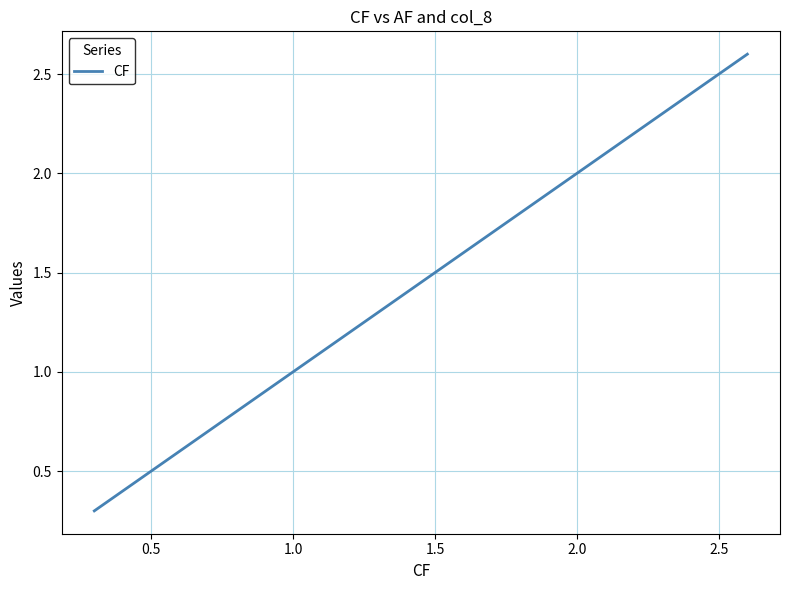

What is the maximum value shown in the chart?

2.6